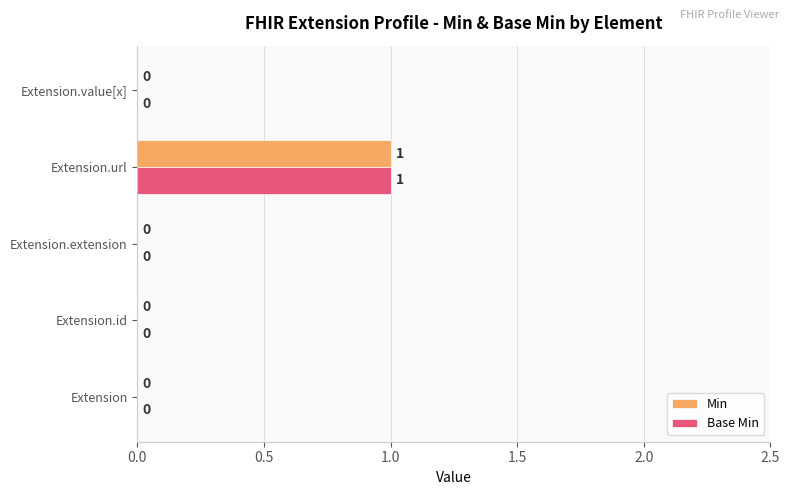

Is it true that Base Min equals 1 at Extension.value[x]?

False